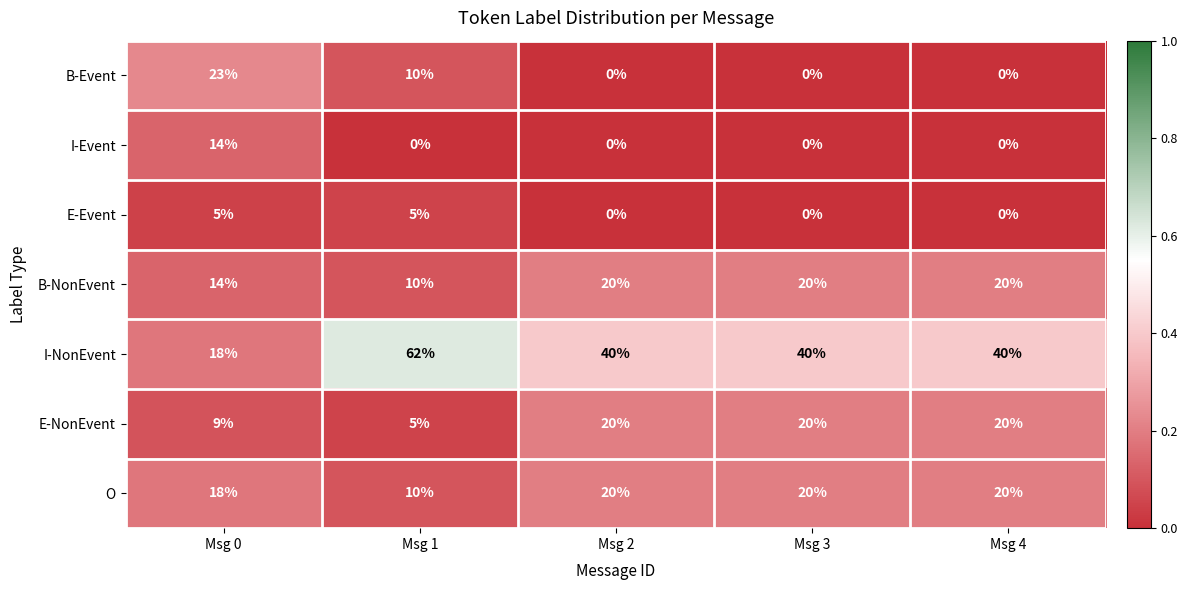

What is the sum of all B-Event values?

33